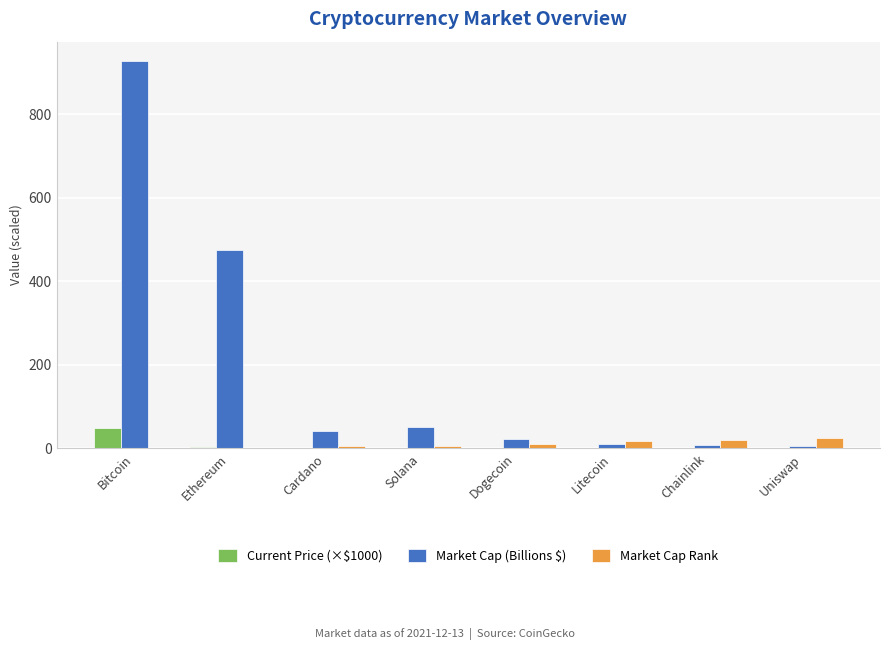

What is the greatest value displayed?

927.1